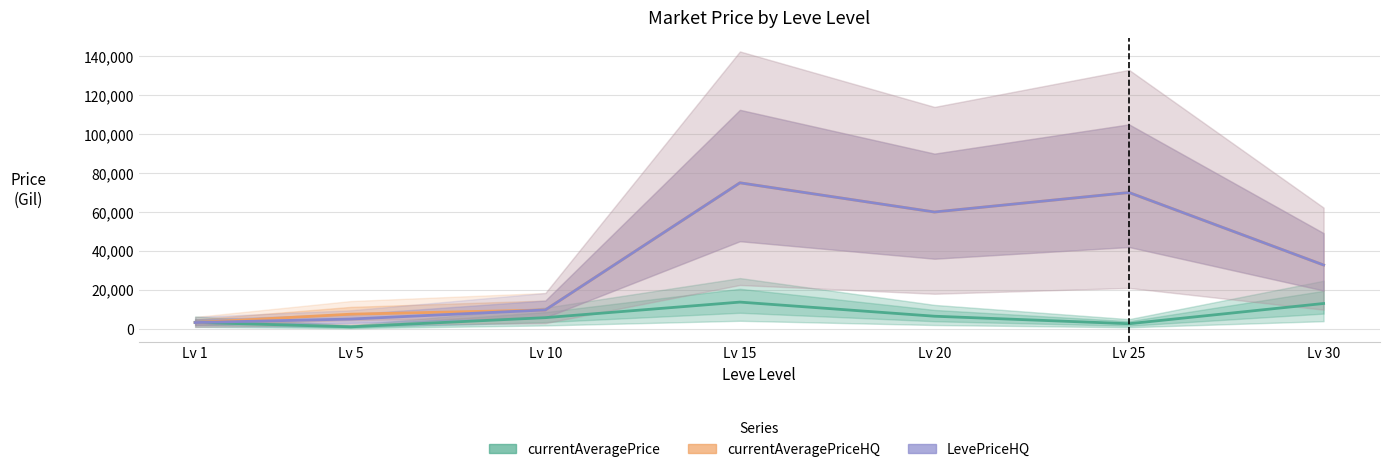

In currentAveragePrice, how many points are lower than both neighbors (excluding endpoints)?

2